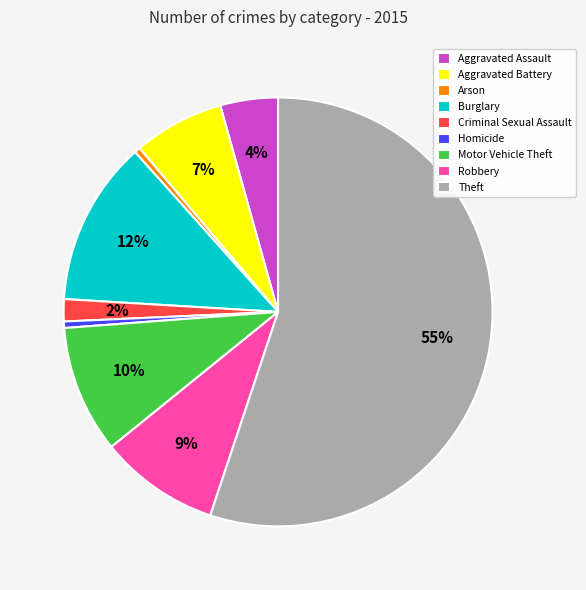

Do Burglary and Theft together represent more than half of the pie?

Yes